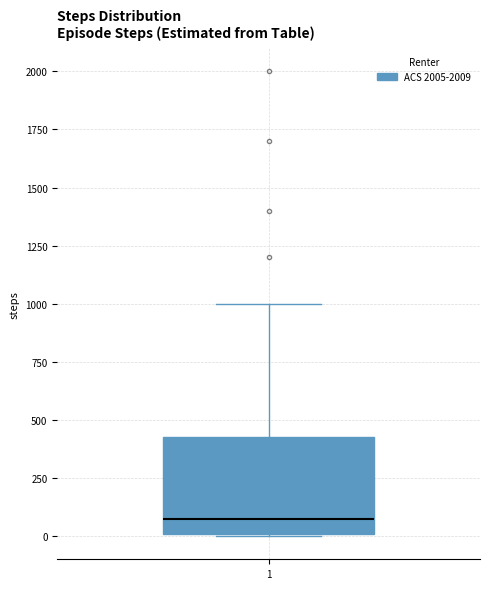

Read this box plot against the y-axis: the position of the median line, the range covered by the box, and the ends of both whiskers. The values are not printed on the chart, so give them approximately, as read against the axis.

median 100, box 0 to 450, whiskers 0 to 1000